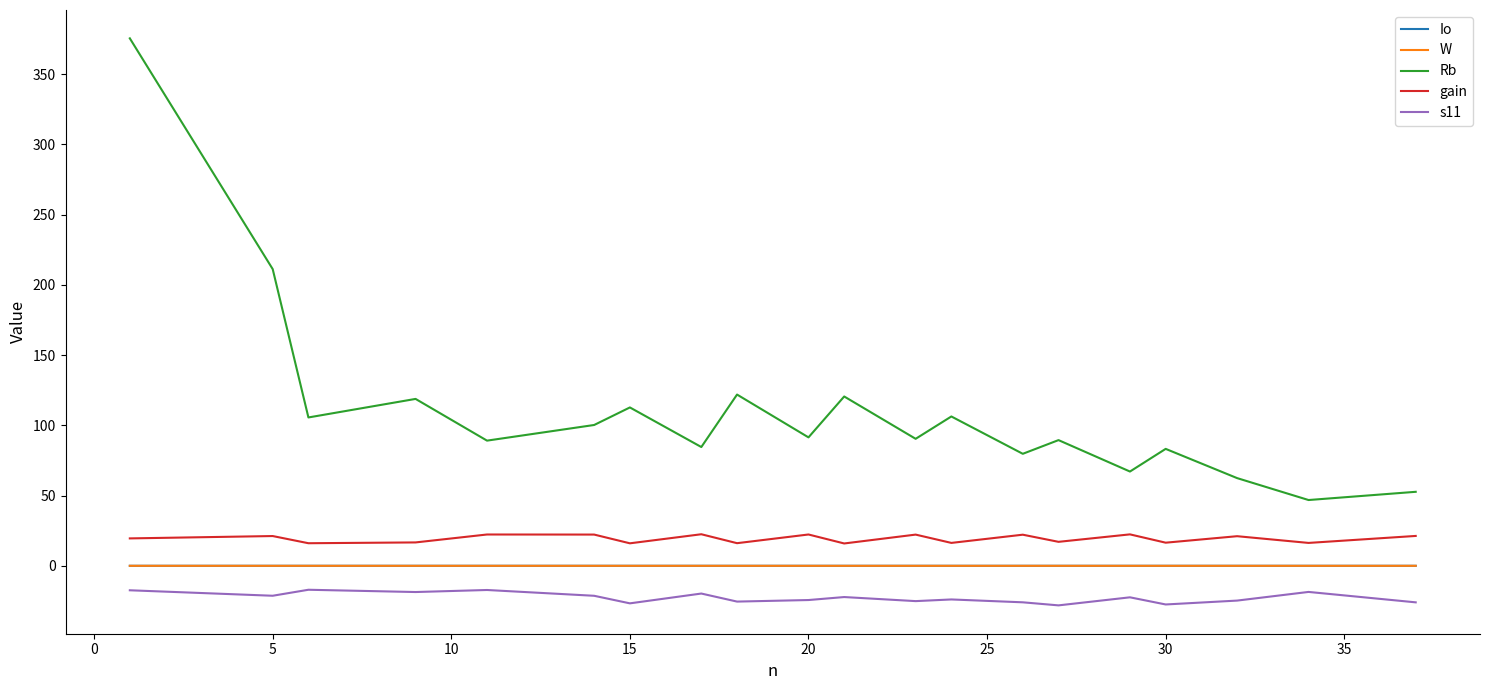

Which series has the largest total across all categories?

Rb